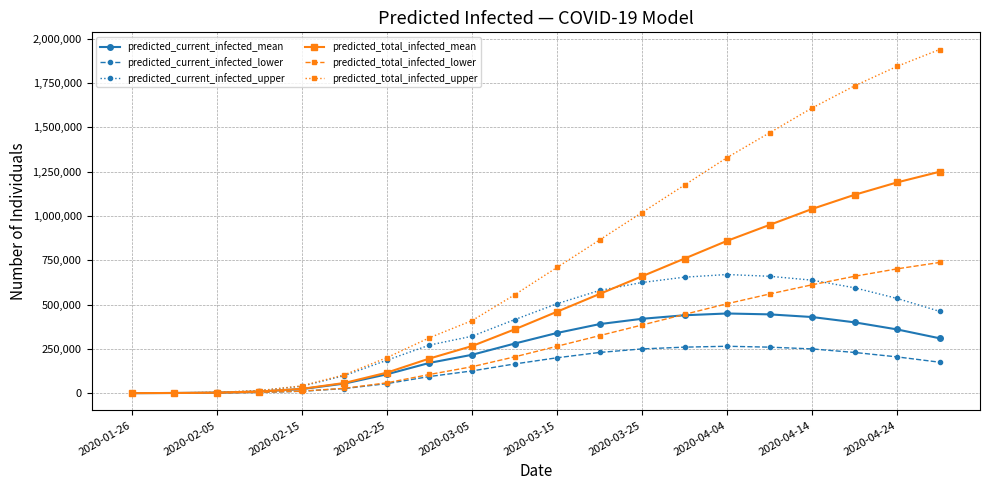

Which series has the largest total across all categories?

predicted_total_infected_upper